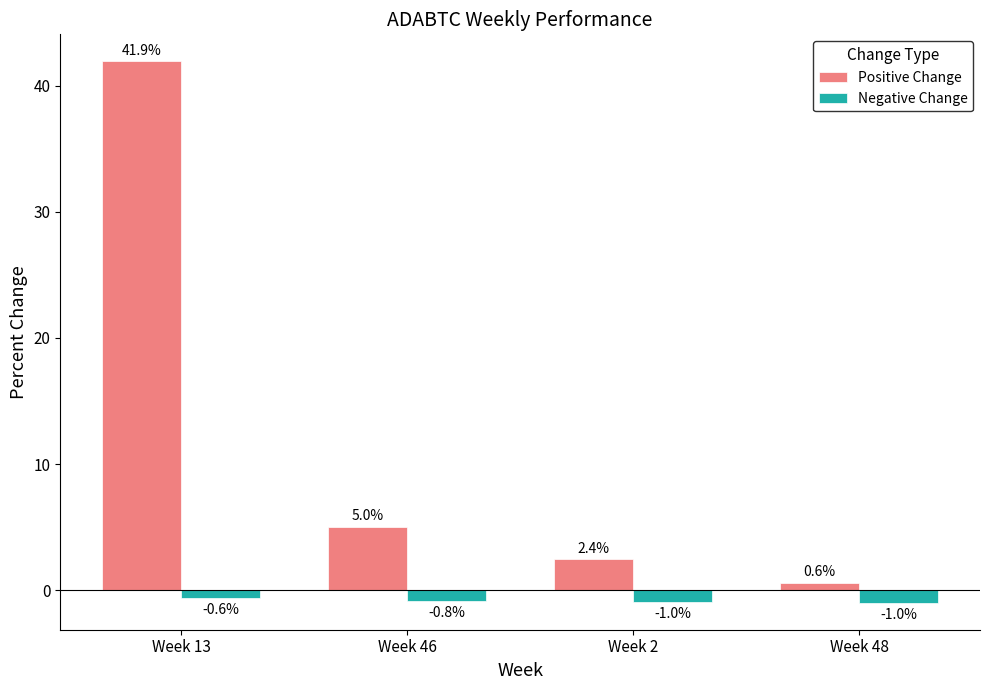

What is the value of the Positive Change bar at the 2nd from the left?

5.0